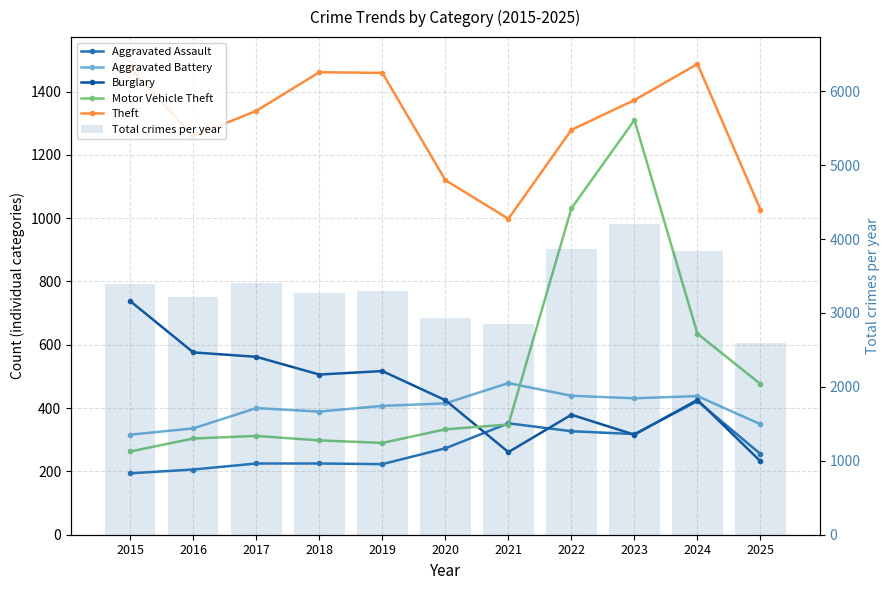

At 2017, list the series in order from largest to smallest.

Total crimes per year, Theft, Burglary, Aggravated Battery, Motor Vehicle Theft, Aggravated Assault